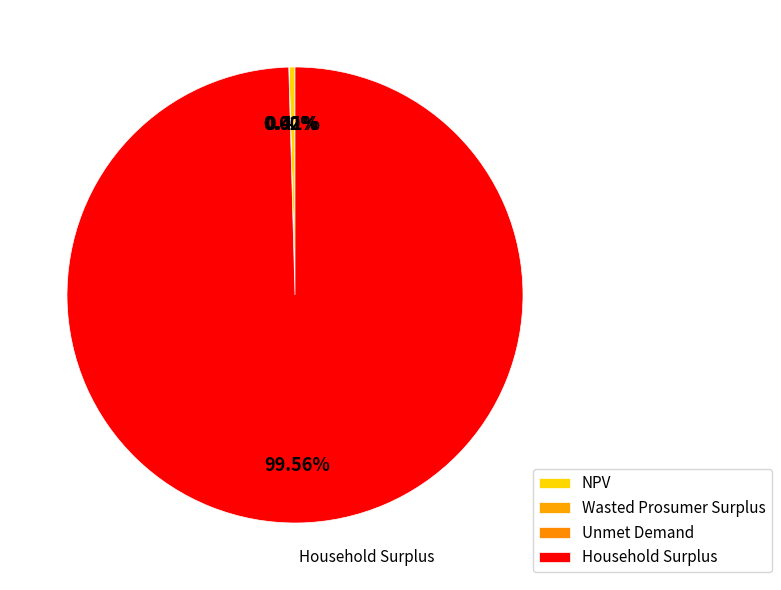

True or false: Household Surplus accounts for 100% of the total.

True